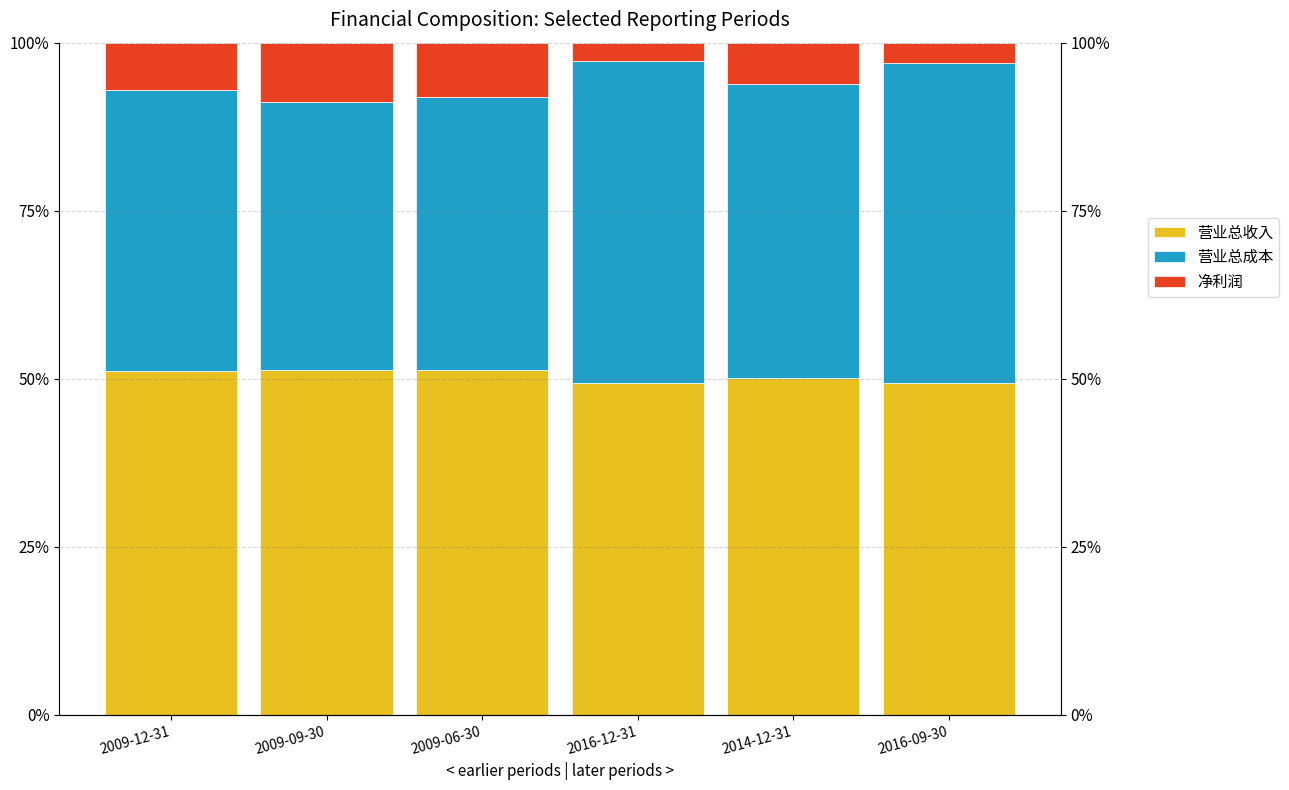

List the labels in order of 营业总收入 value, smallest first.

2016-12-31, 2016-09-30, 2014-12-31, 2009-12-31, 2009-06-30, 2009-09-30